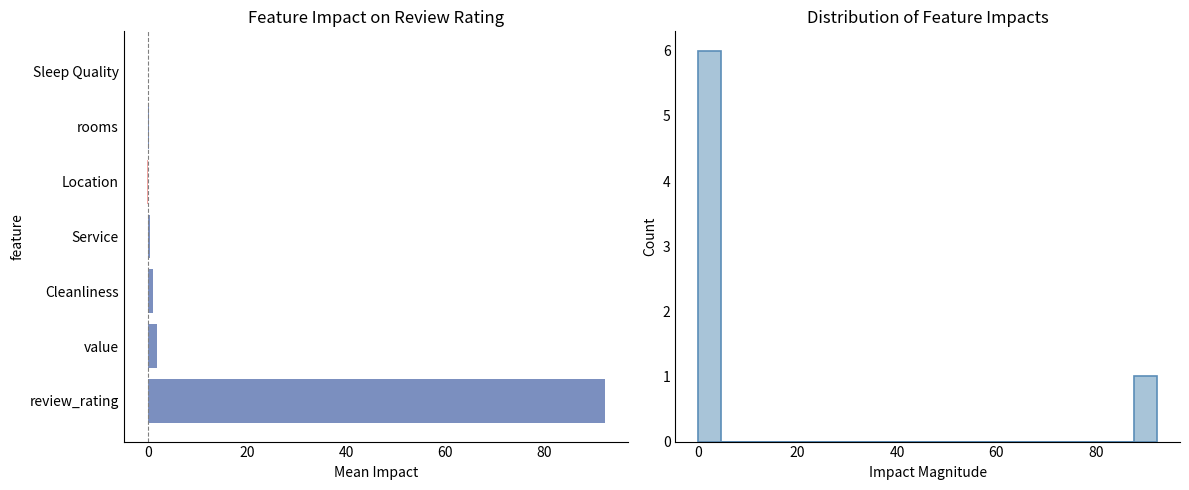

Is it true that the value at review_rating is 141.0?

False